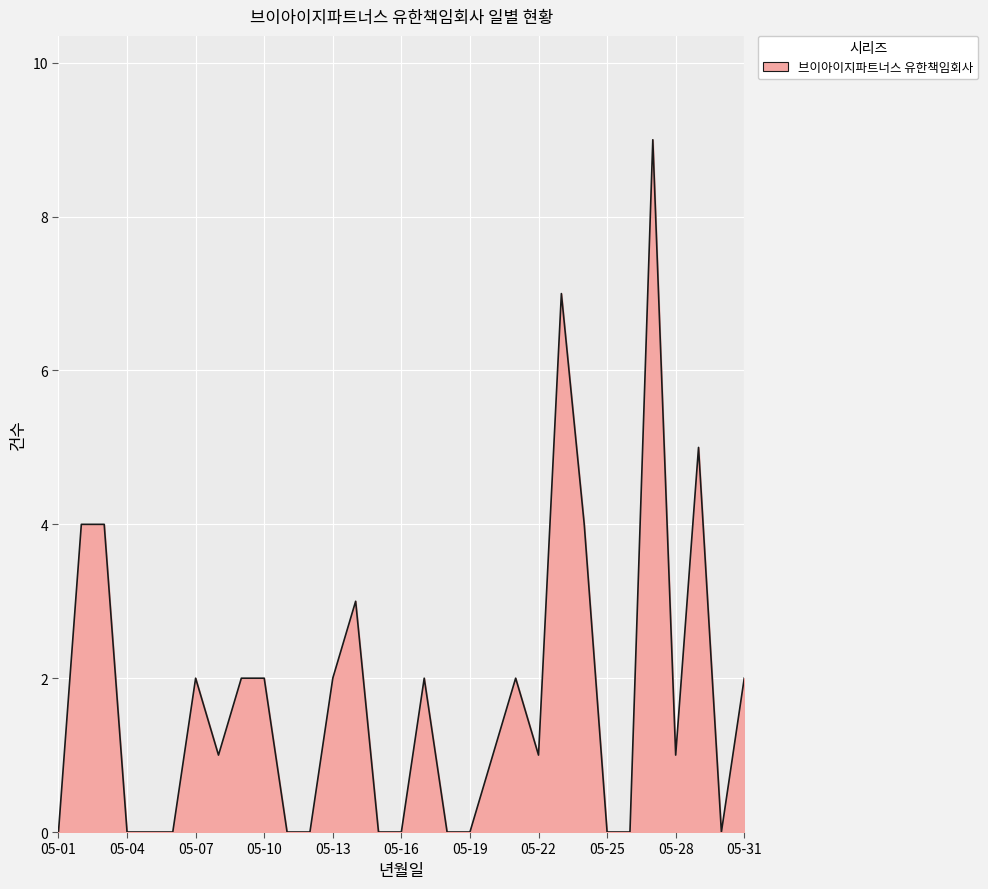

How many lines are shown in the chart?

1